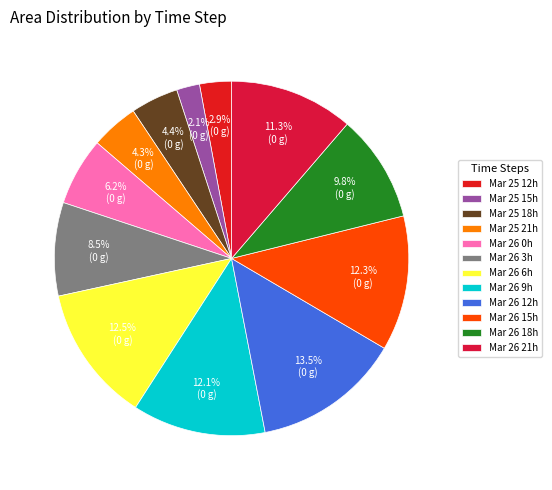

To the nearest percent, what is the average slice percentage?

8%